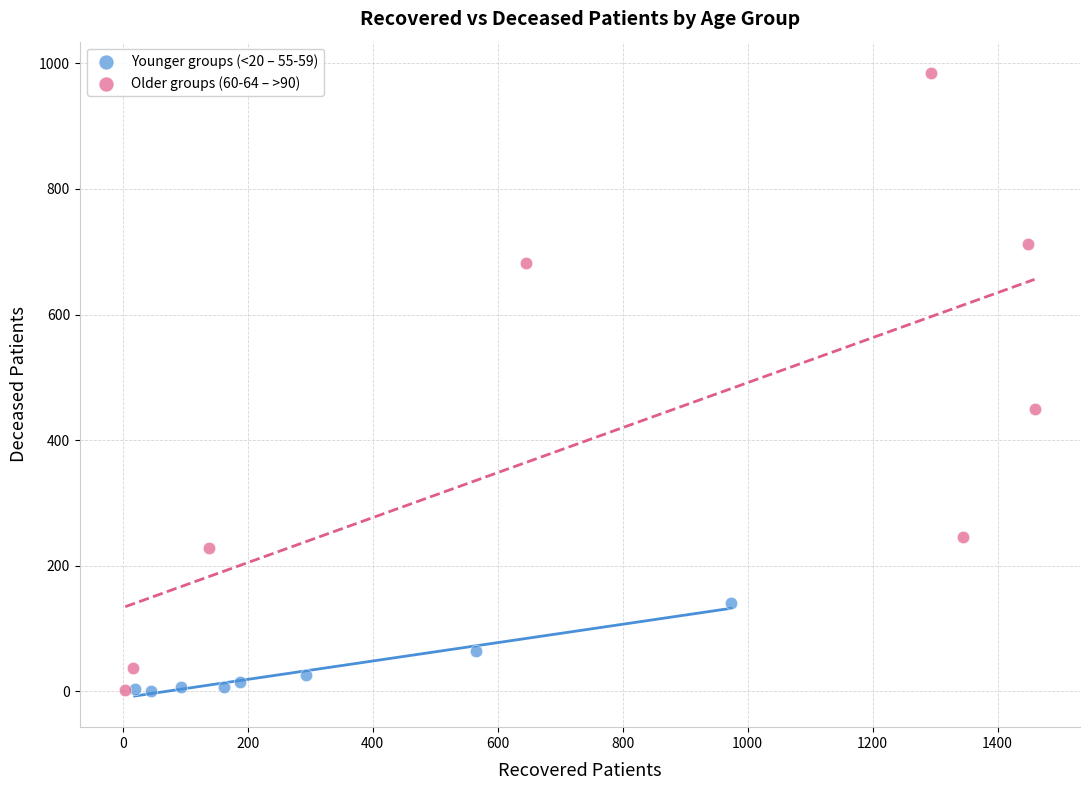

Which series has the widest spread of Y values?

Older groups (60-64 – >90)